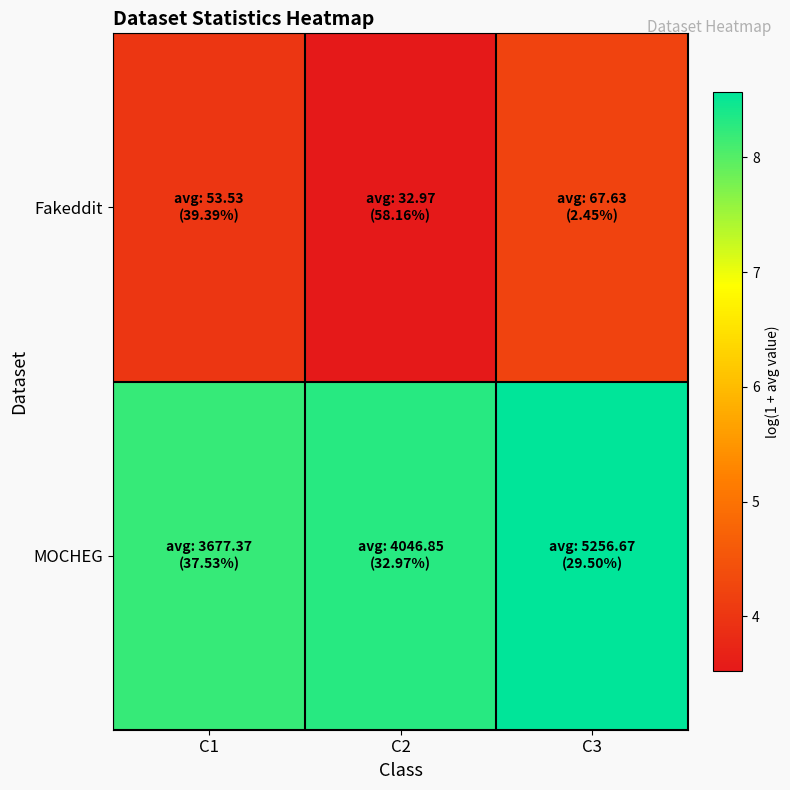

What is the difference between the highest and lowest values at C2?

4.8